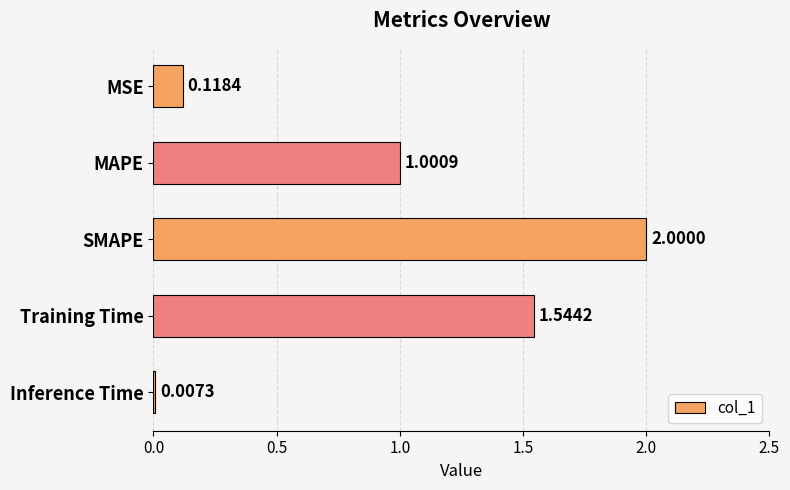

What is the change in value from SMAPE to Inference Time?

-2.0